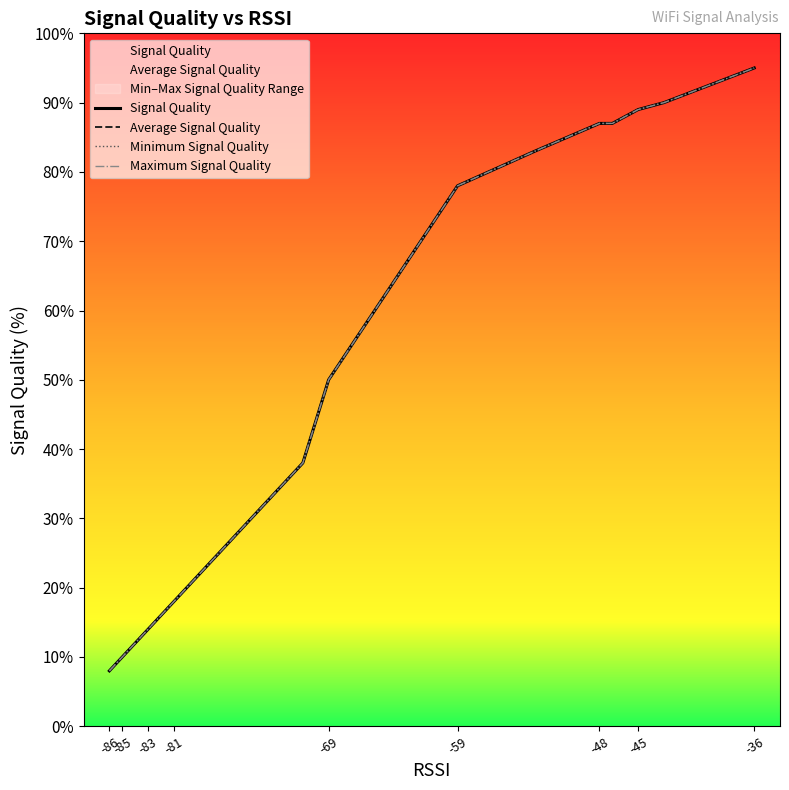

Which label corresponds to the smallest value in the chart?

-86